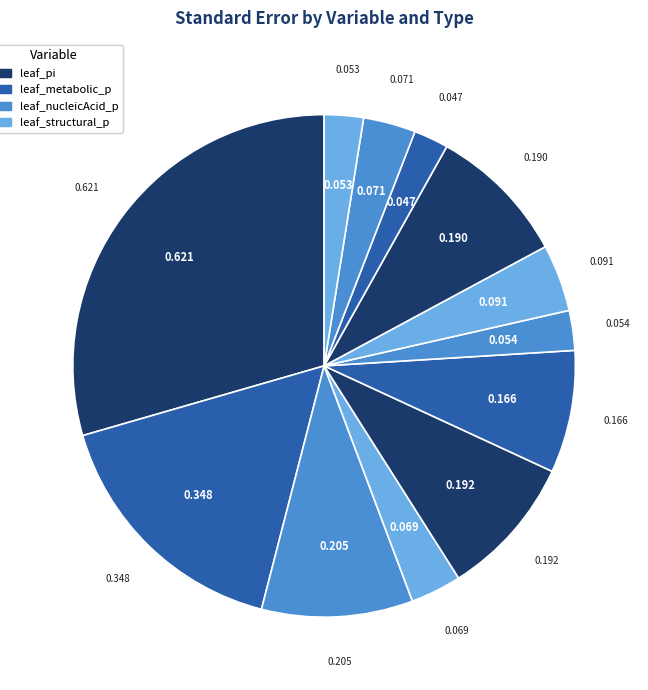

Count the number of slices in the pie.

12